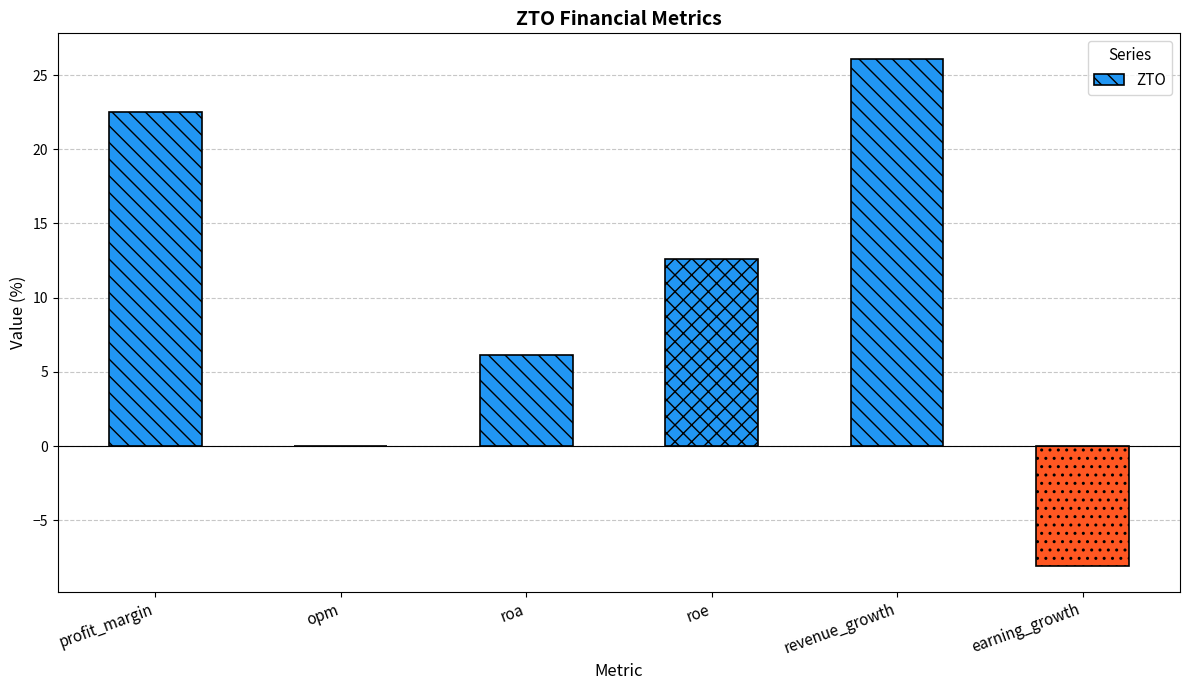

Reading left to right, what are all the values shown in this chart?

profit_margin=22.5	opm=0.0	roa=6.2	roe=12.6	revenue_growth=26.1	earning_growth=-8.1